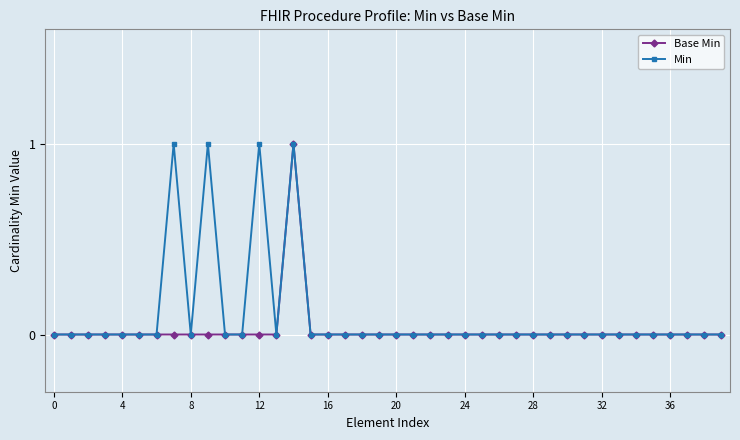

True or false: Base Min has more than 0 interior local peaks.

True